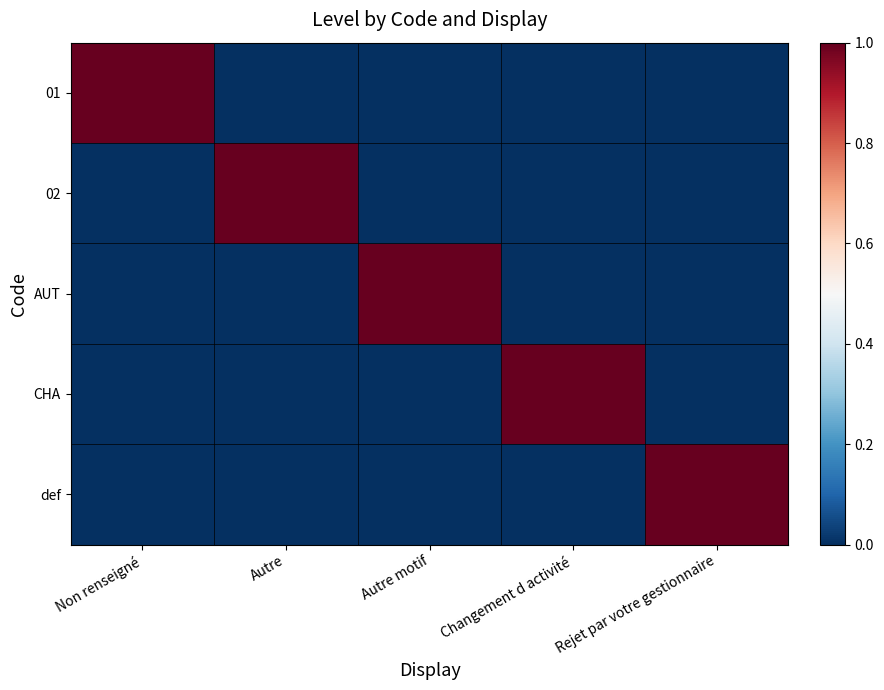

What is the total value across all series at Autre motif?

1